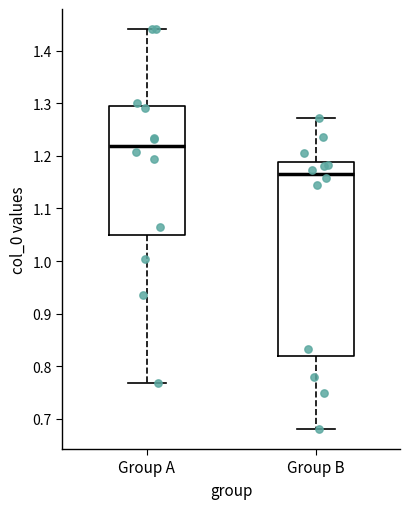

Reading left to right, read every box against the y-axis: the position of its median line, the range the box covers, and the ends of its whiskers. The values are not printed on the chart, so give them approximately, as read against the axis.

Group A: median 1.22, box 1.05 to 1.29, whiskers 0.77 to 1.44
Group B: median 1.17, box 0.82 to 1.19, whiskers 0.68 to 1.27